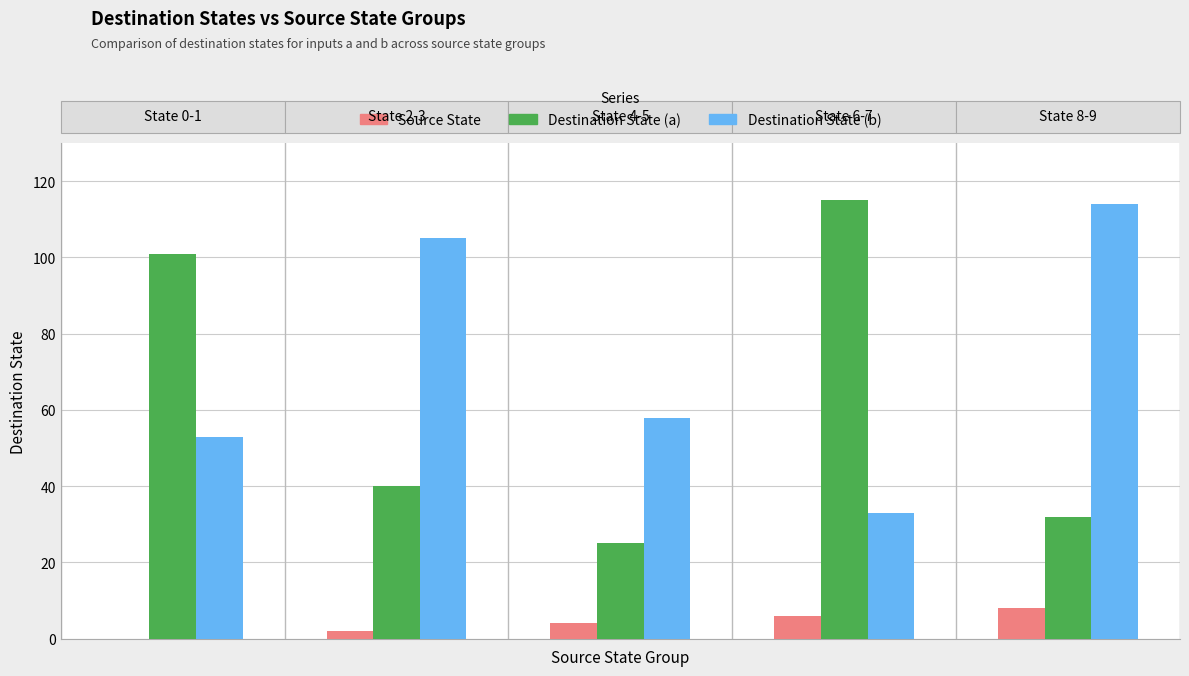

What is the maximum value for Destination State (a)?

115